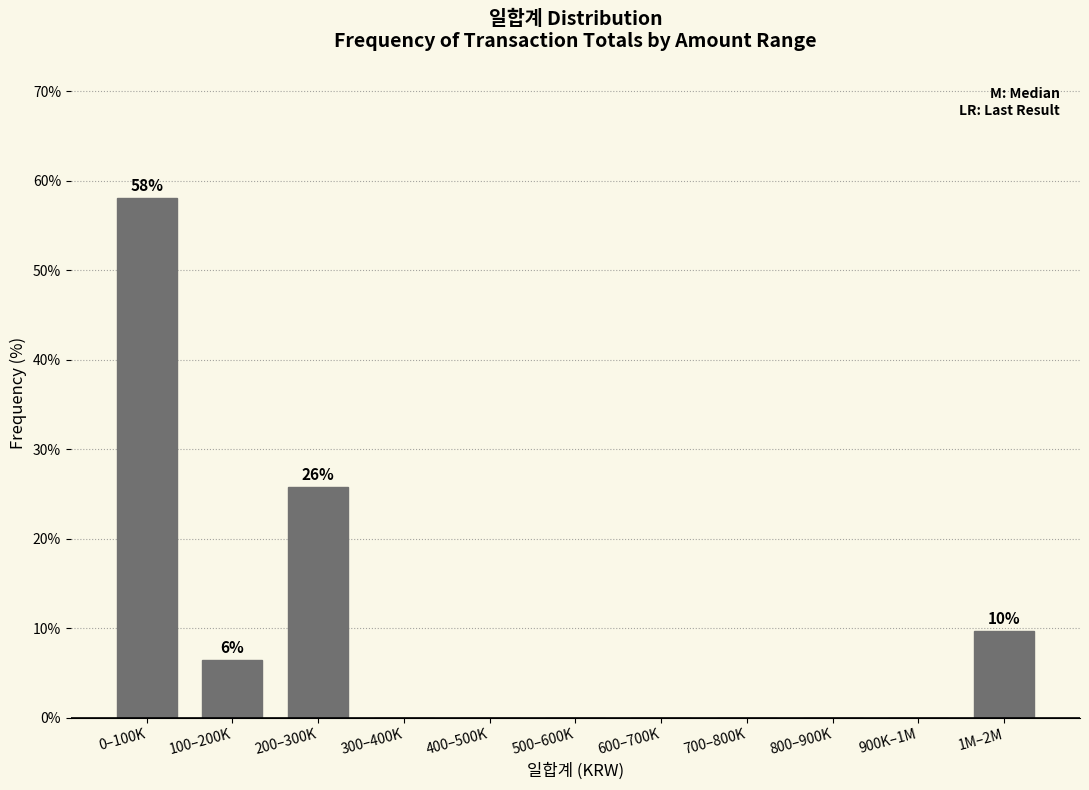

Reading left to right, list all the values displayed in this chart.

0–100K=58.1	100–200K=6.5	200–300K=25.8	300–400K=0.0	400–500K=0.0	500–600K=0.0	600–700K=0.0	700–800K=0.0	800–900K=0.0	900K–1M=0.0	1M–2M=9.7